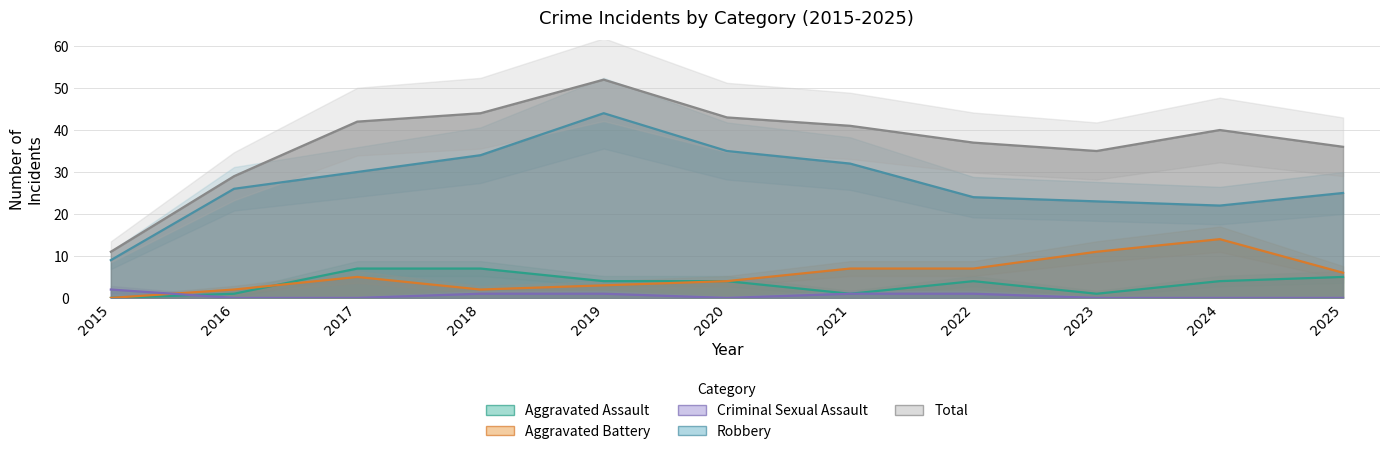

Is it true that Total equals 29 at 2016?

True